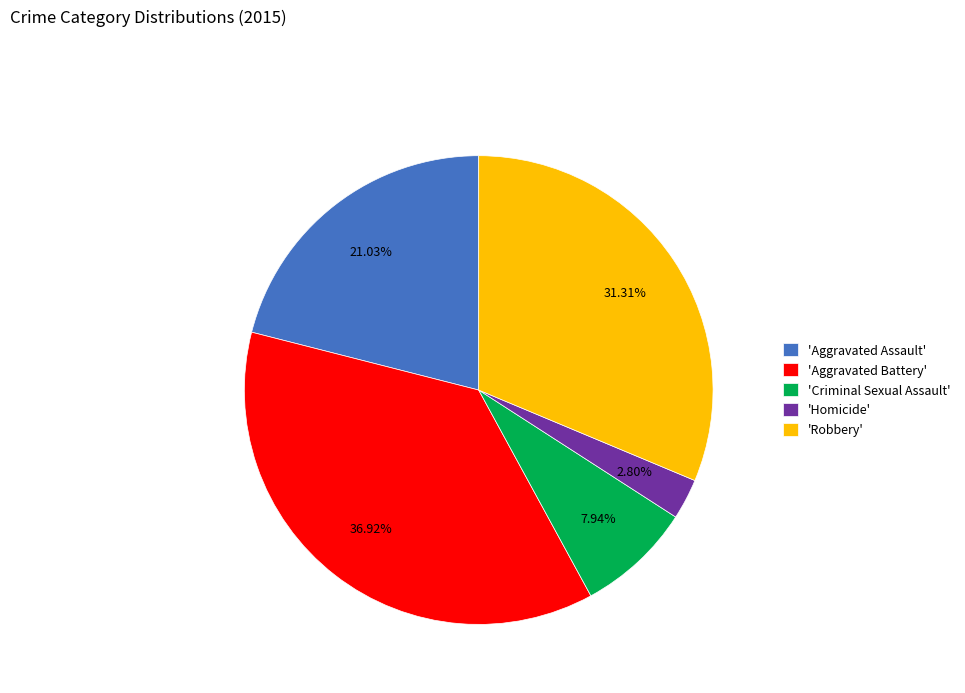

Rank the categories by value from lowest to highest.

'Homicide', 'Criminal Sexual Assault', 'Aggravated Assault', 'Robbery', 'Aggravated Battery'